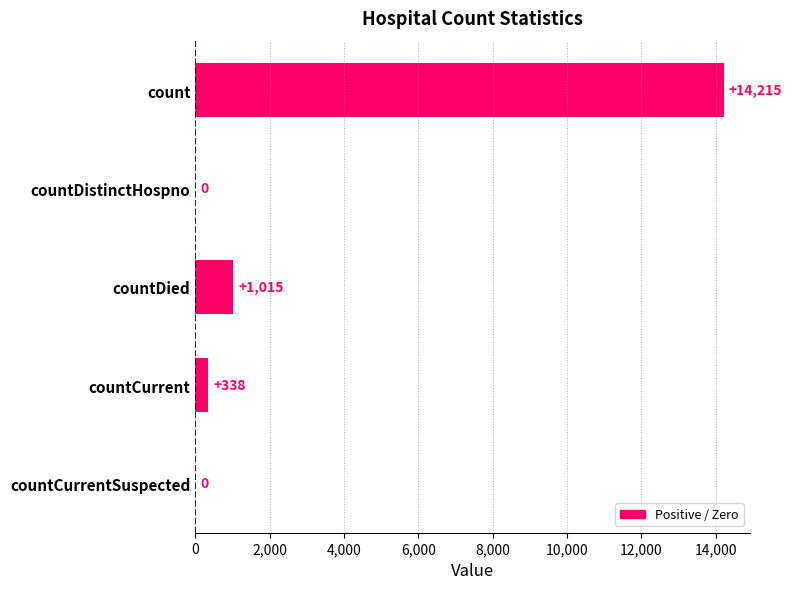

Is it true that the value at countCurrentSuspected is -7102?

False